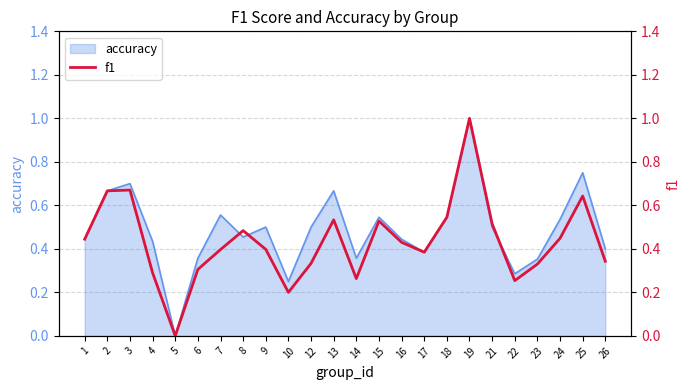

Which label corresponds to the largest value in the chart?

19